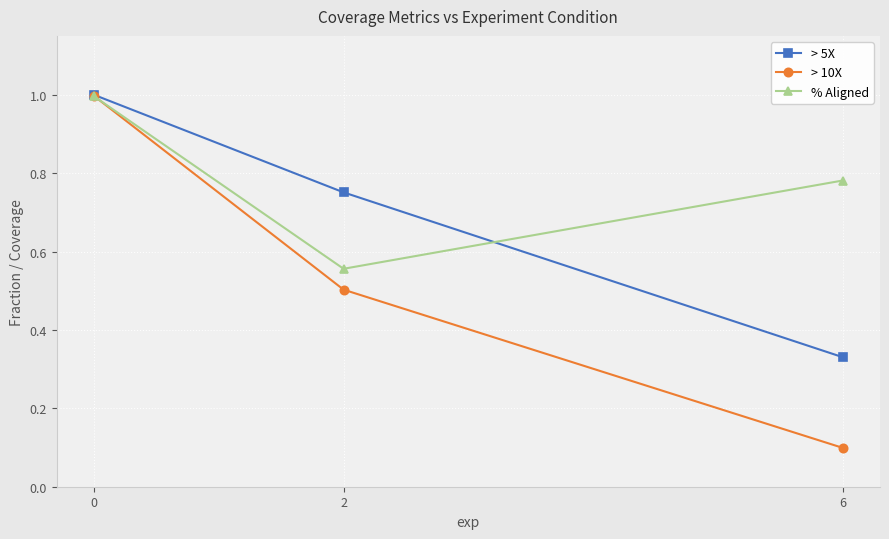

Rank the series by their average value, from highest to lowest.

% Aligned, > 5X, > 10X